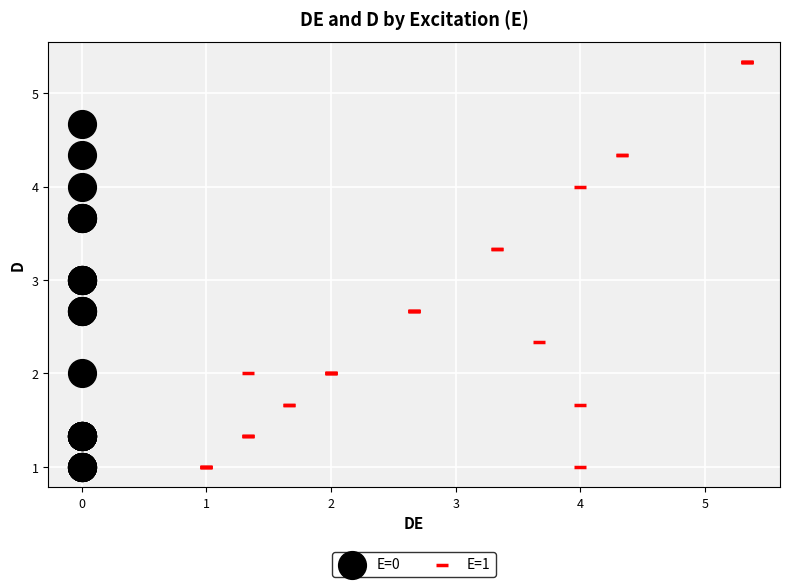

Which series has the widest spread of Y values?

E=1